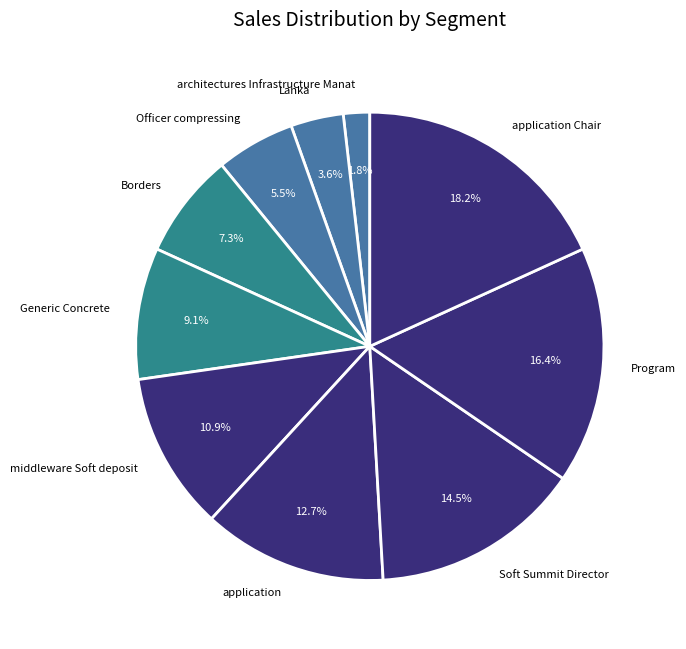

Rank the categories by value from lowest to highest.

architectures Infrastructure Manat, Lanka, Officer compressing, Borders, Generic Concrete, middleware Soft deposit, application, Soft Summit Director, Program, application Chair